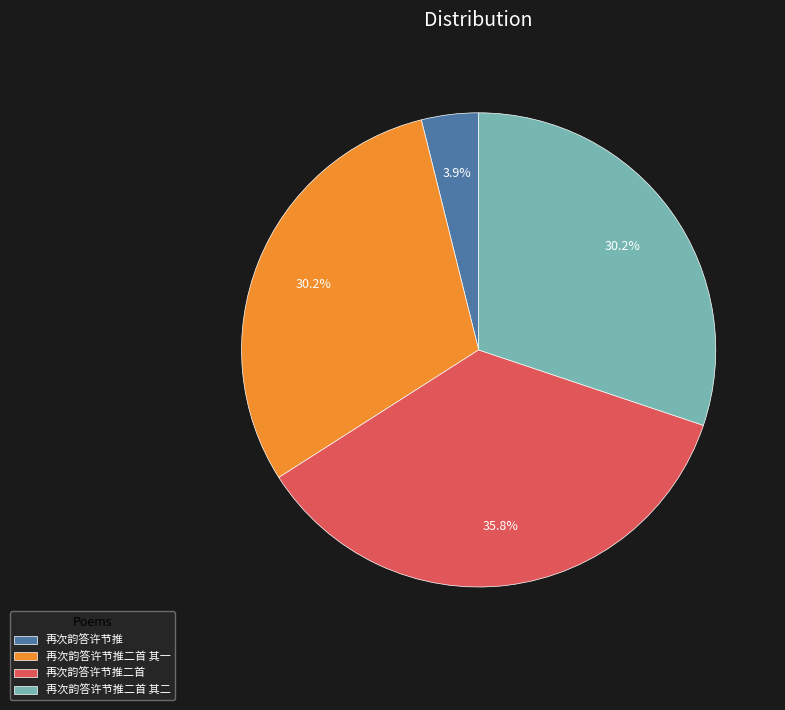

What is the largest slice in the pie chart?

再次韵答许节推二首